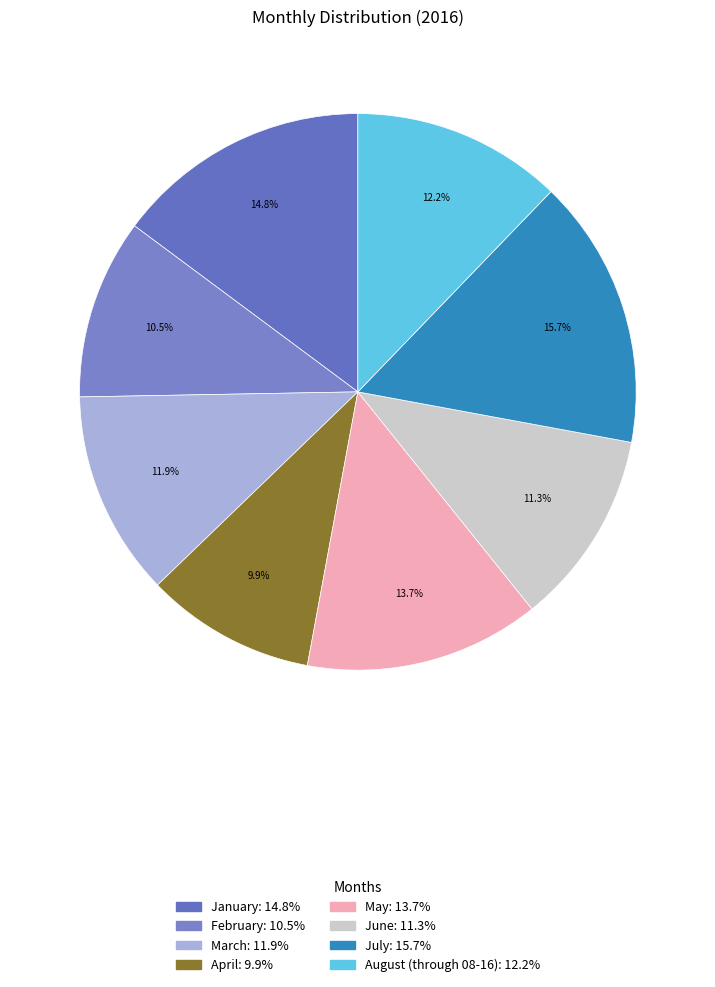

Between July and August (through 08-16), which is larger?

July